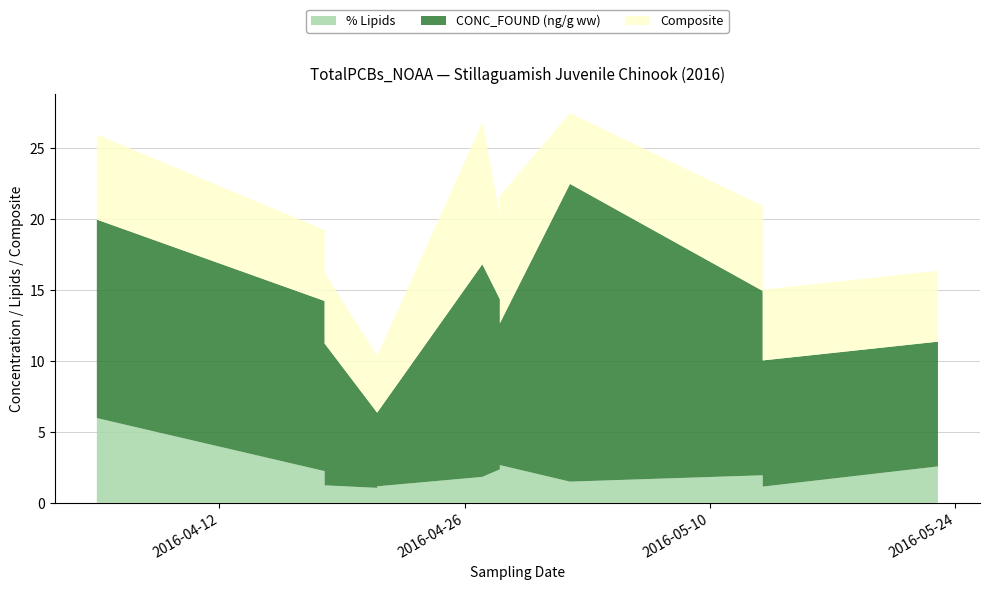

Reading right to left, extract all data points from this chart.

% Lipids: 2.6	1.1	1.2	1.9	1.5	2.7	2.4	1.8	1.2	1.1	1.2	2.2	6.0
CONC_FOUND (ng/g ww): 8.8	8.9	9.6	13.0	21.0	10.0	12.0	15.0	5.2	5.3	10.0	12.0	14.0
Composite: 5.0	5.0	5.0	6.0	5.0	9.0	6.0	10.0	4.0	4.0	5.0	5.0	6.0